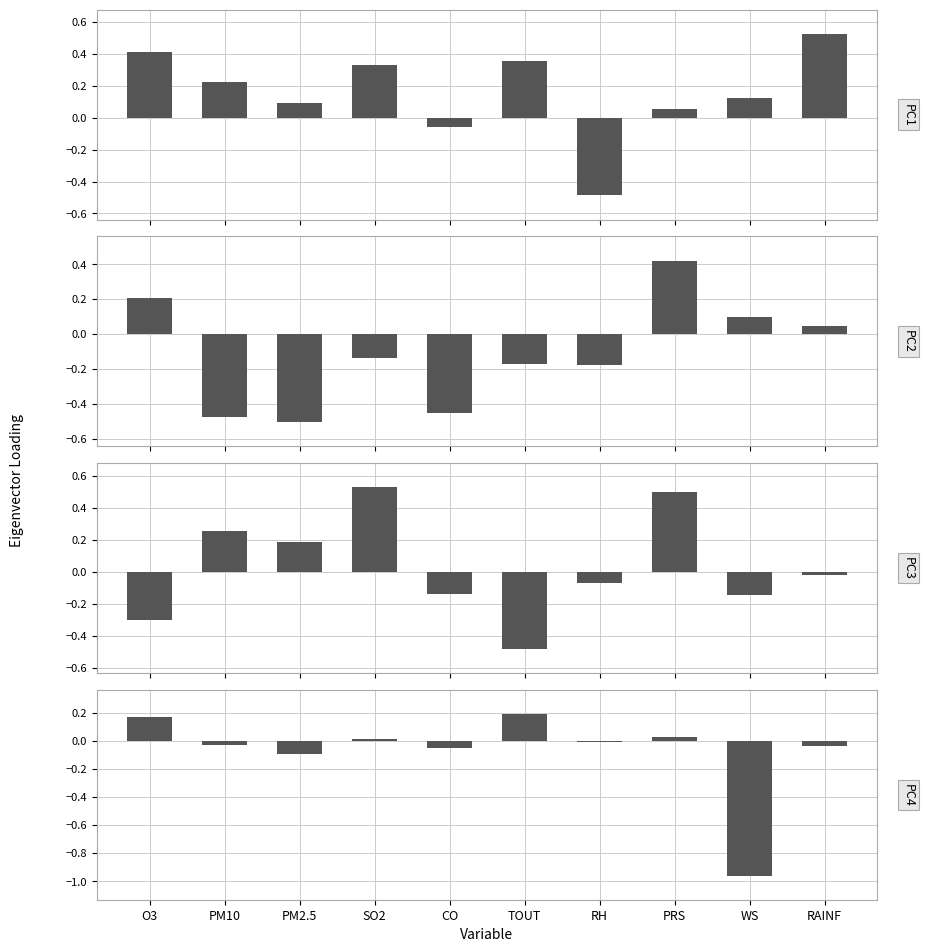

Rank the categories by PC2 value from lowest to highest.

PM2.5, PM10, CO, RH, TOUT, SO2, RAINF, WS, O3, PRS